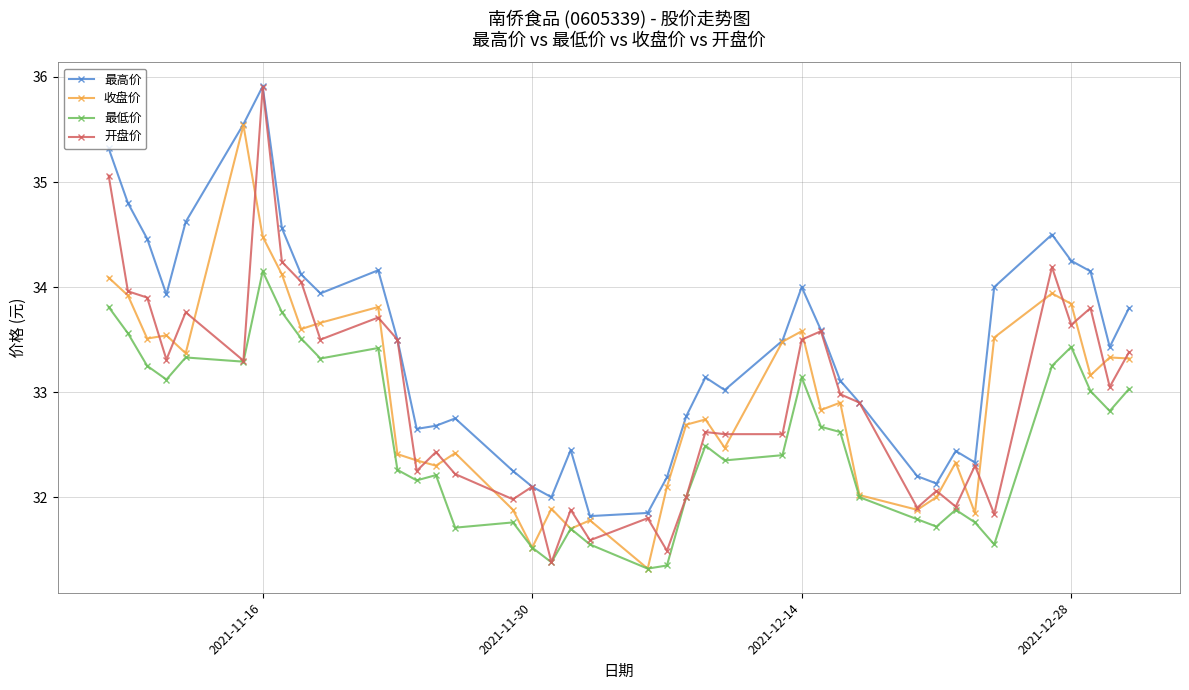

True or false: 收盘价 has more than 0 interior local peaks.

True